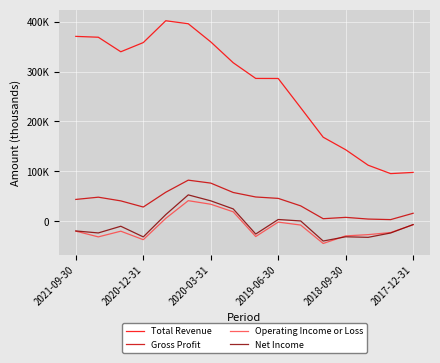

What are all the series names shown in the legend?

Total Revenue, Gross Profit, Operating Income or Loss, Net Income